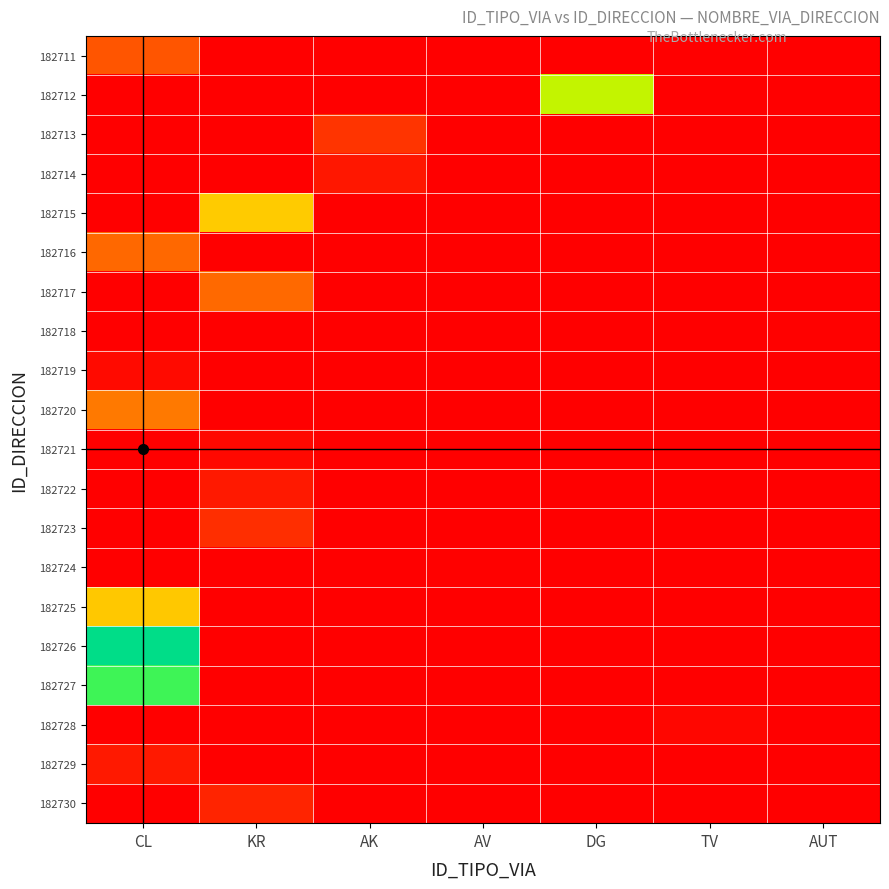

How many data points does each series have?

7